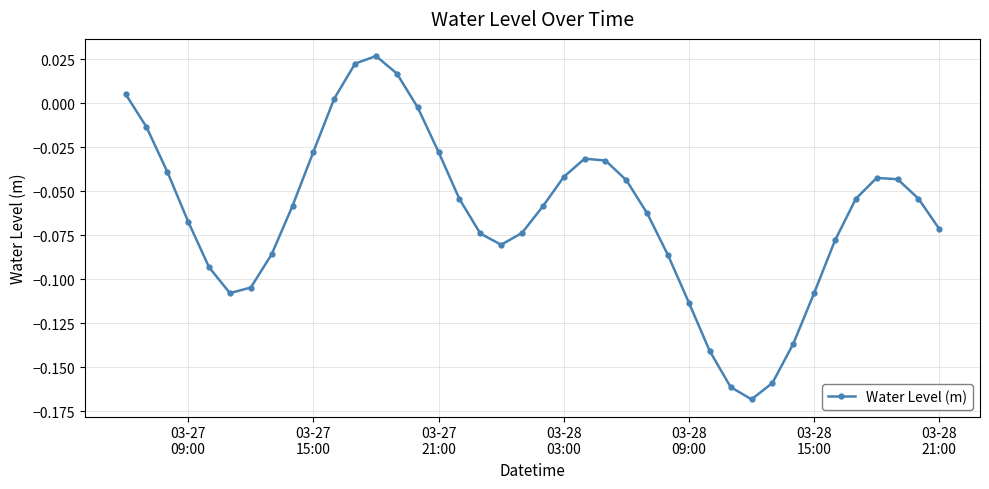

True or false: there are more than 2 points higher than both neighbors.

True